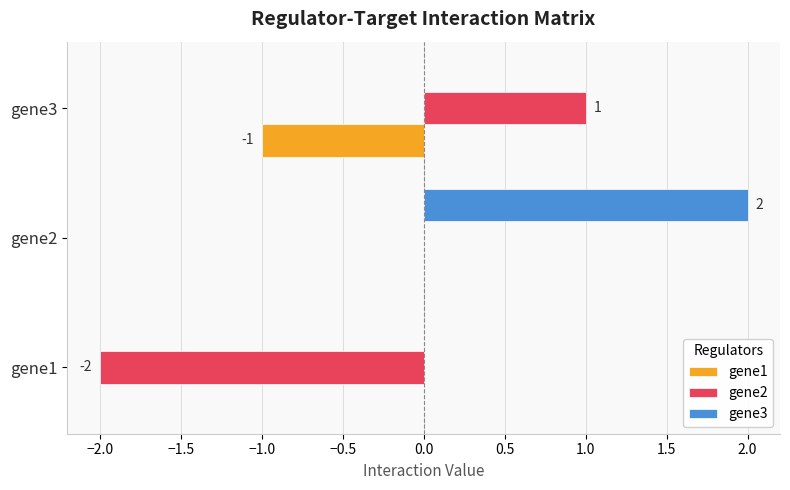

At which category does the chart reach its peak across all series?

gene2